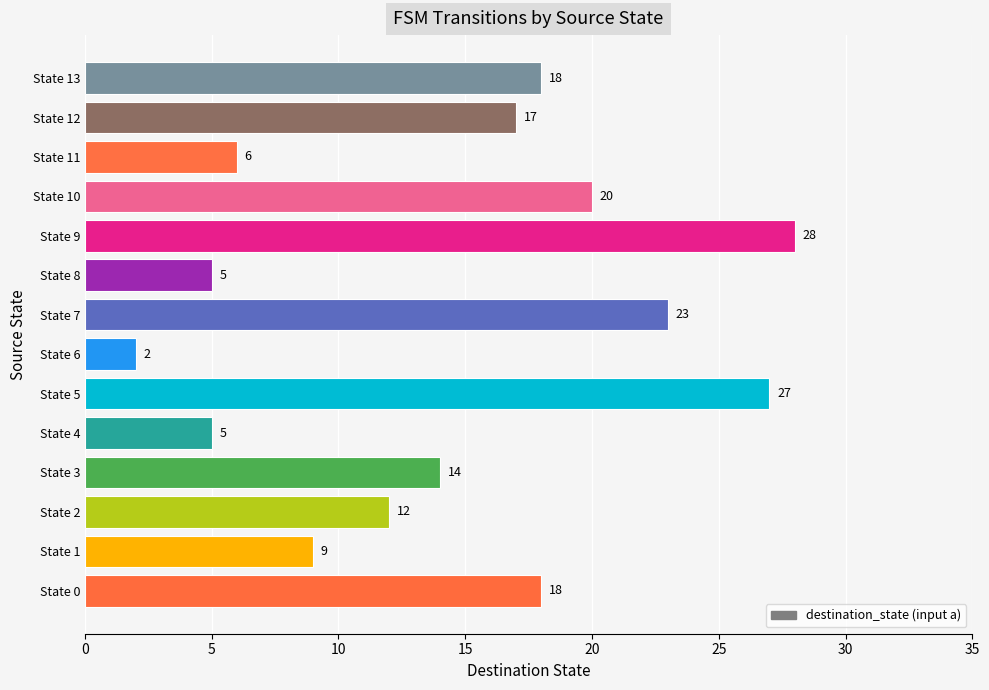

Where is the data nearest to the value 15?

State 3